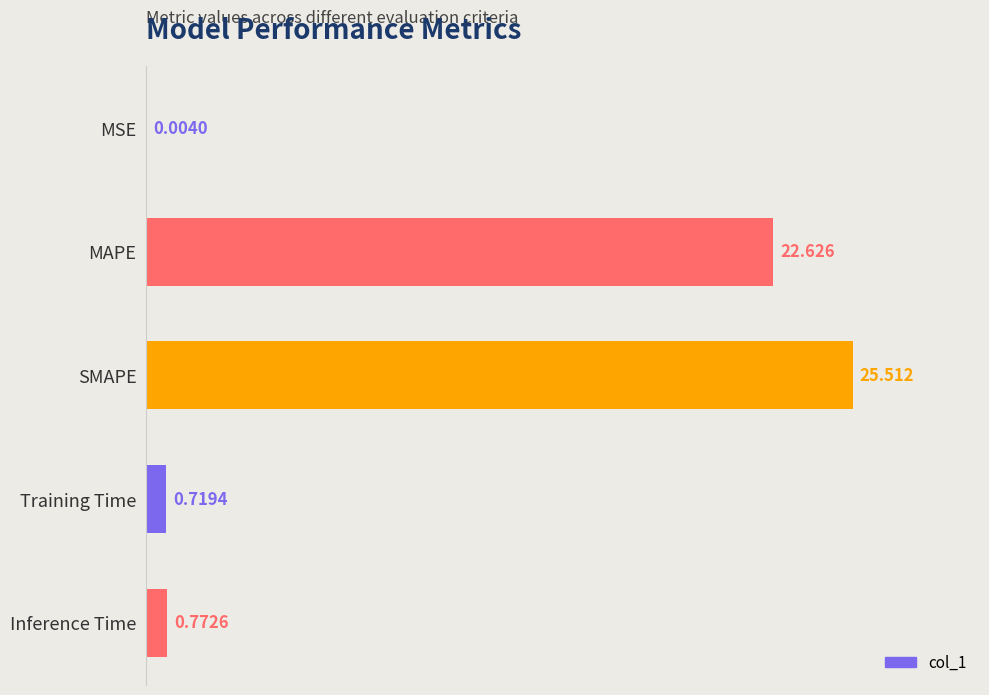

Which category has the highest value across all series?

SMAPE